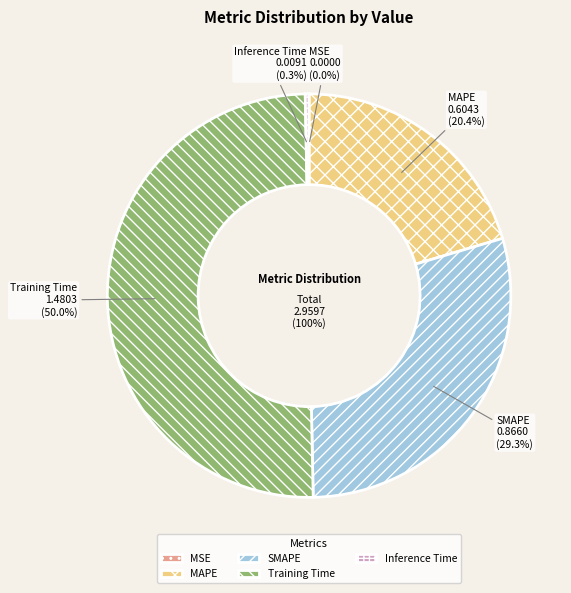

Count the number of slices in the pie.

5